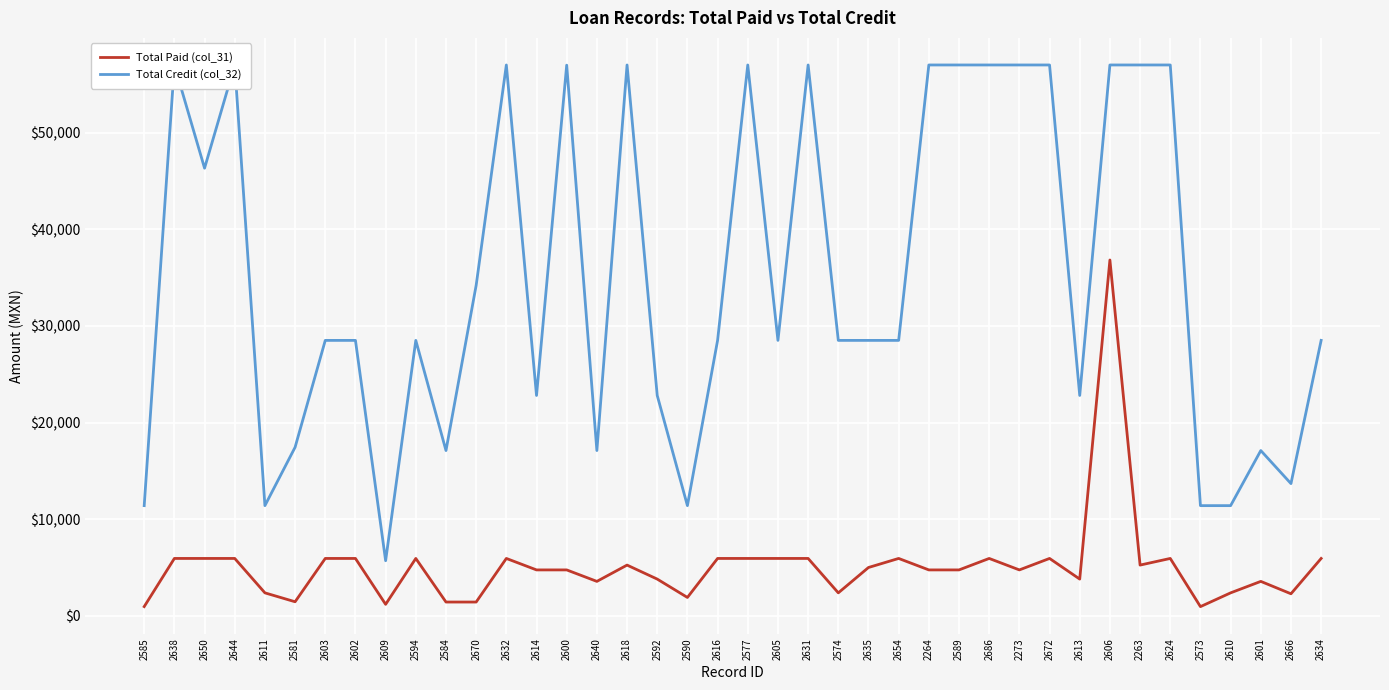

What is the lowest value of the Total Credit (col_32) series?

5702.0